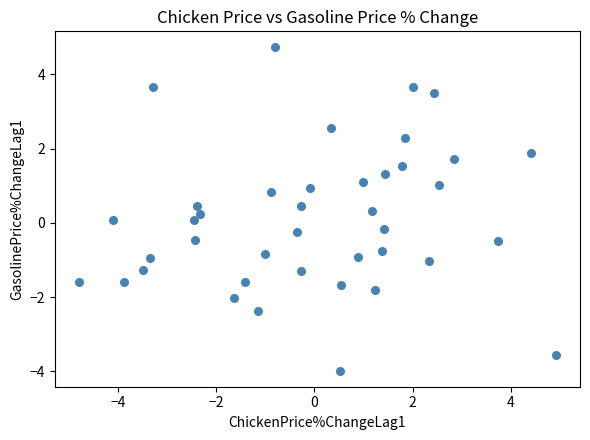

What is the range of X values (max minus min)?

9.7